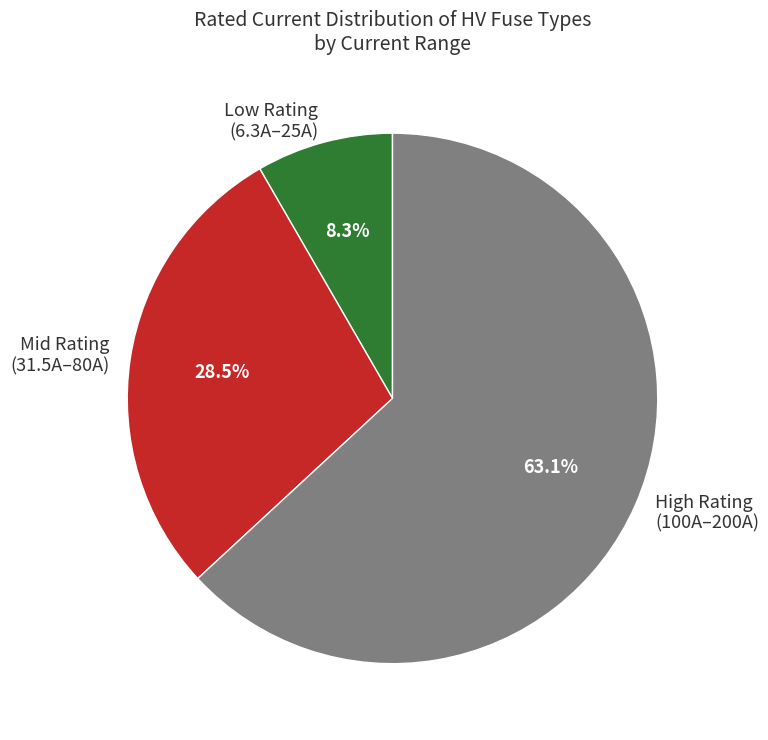

Rank the categories by value from highest to lowest.

High Rating (100A–200A), Mid Rating (31.5A–80A), Low Rating (6.3A–25A)